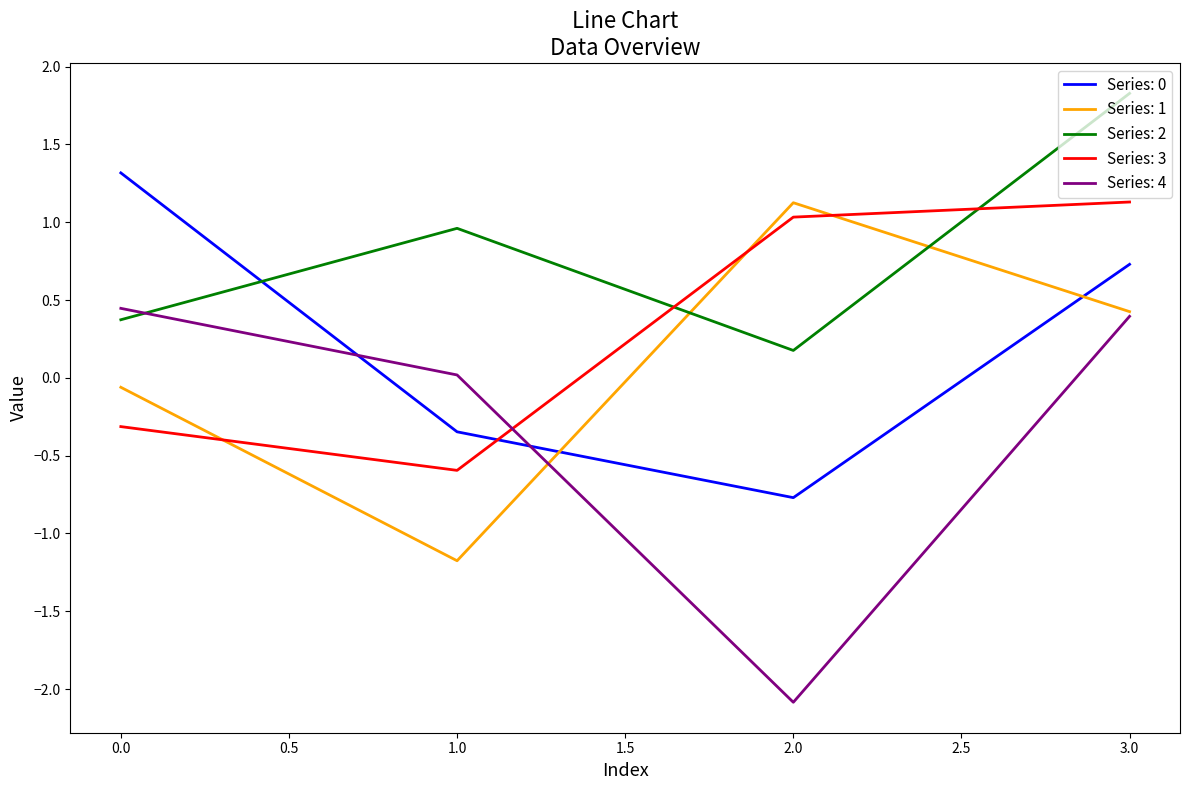

Which category has the lowest value across all series?

2.0